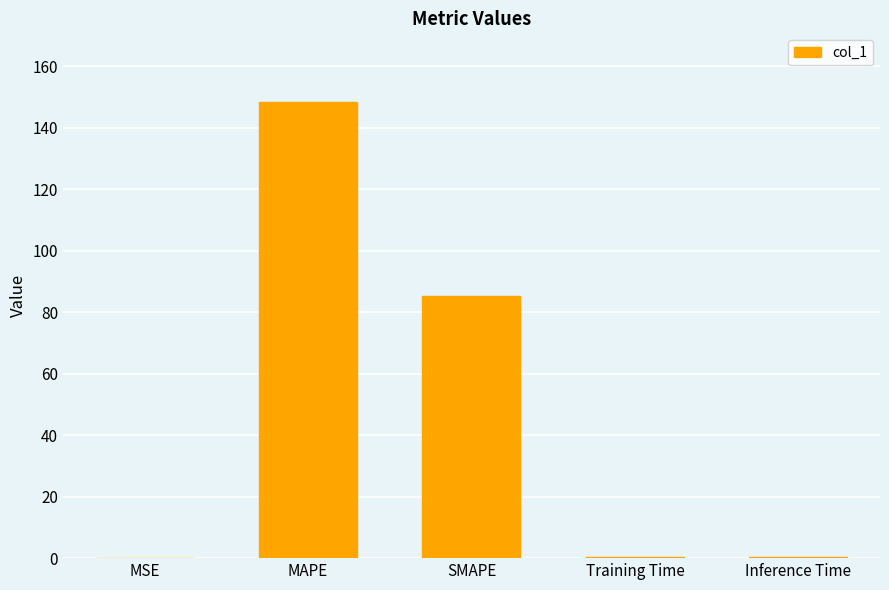

Where is the data nearest to the value 74?

SMAPE